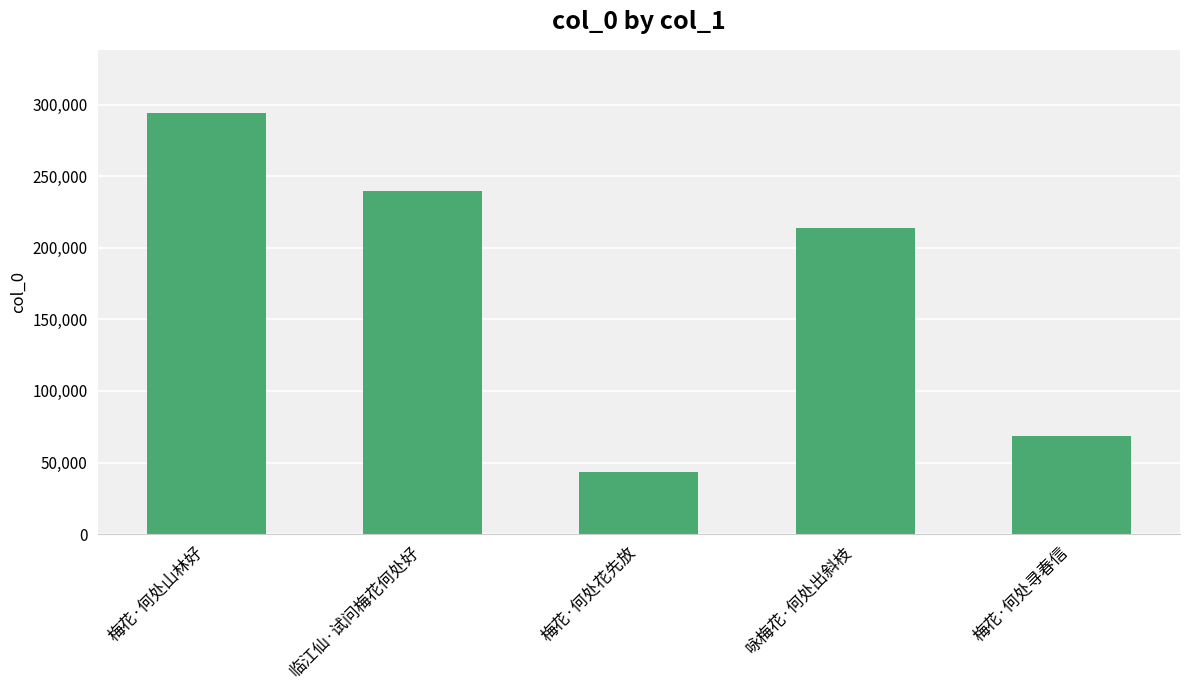

What is the value of the 1st bar from the left?

294248